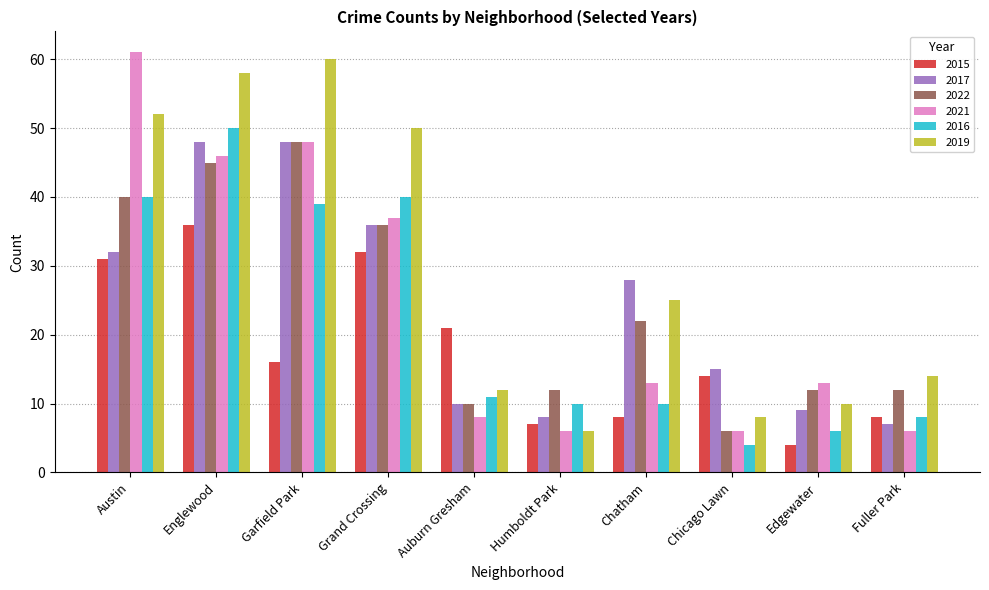

What is the sum of all 2015 values?

177